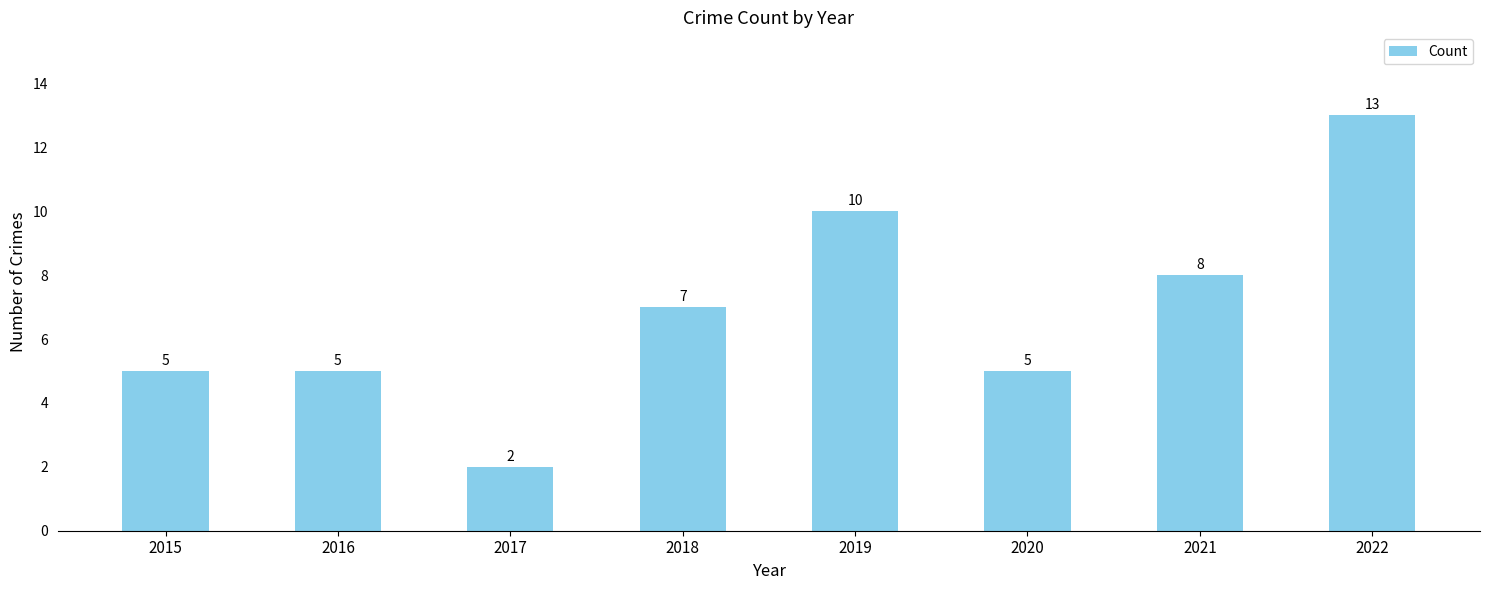

Where is the data nearest to the value 7?

2018